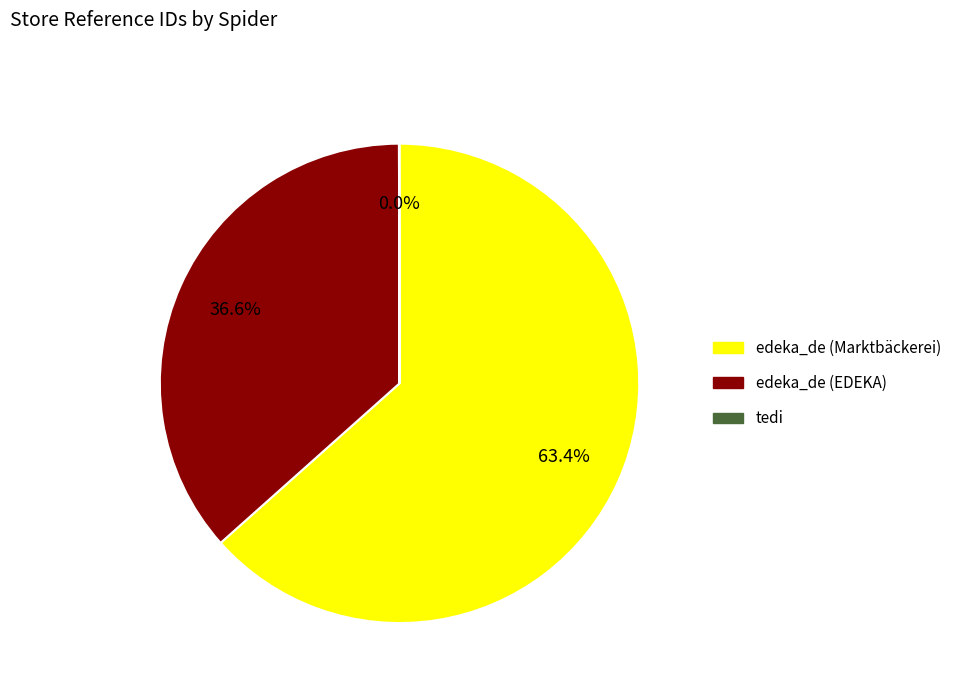

Which category accounts for the majority?

edeka_de (Marktbäckerei)